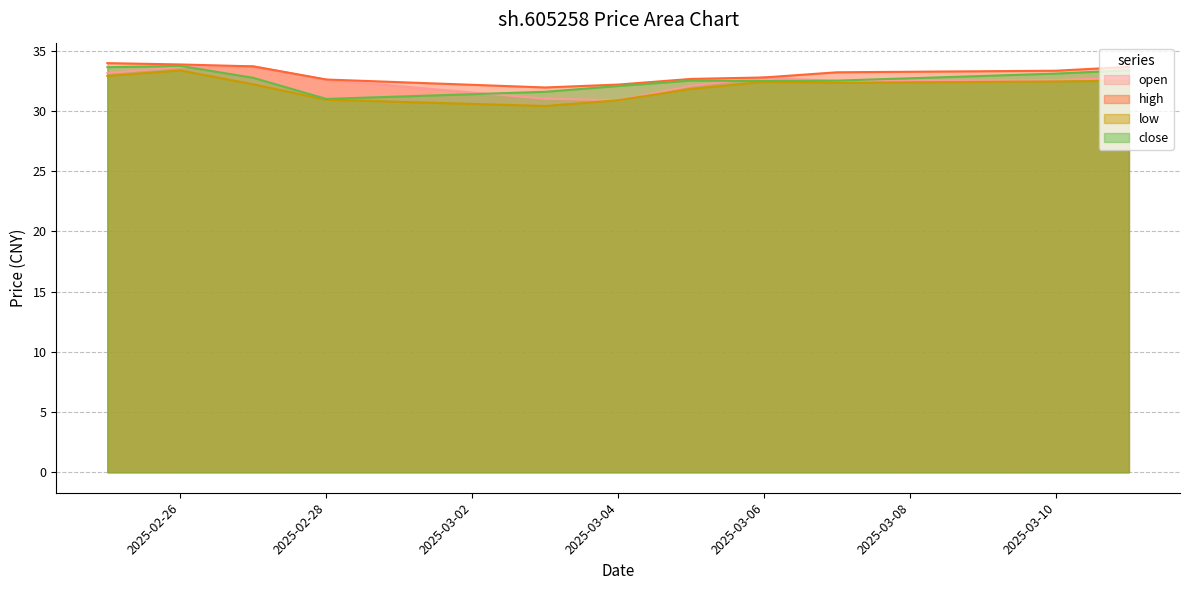

At which category does low reach its first local peak?

2025-02-26